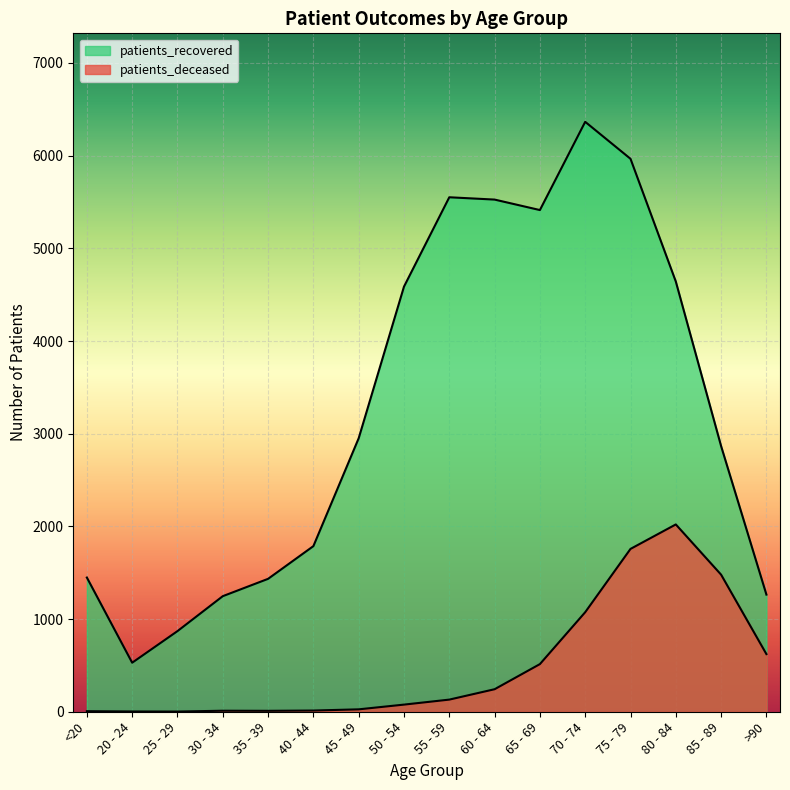

Reading right to left, transcribe all the data shown in this chart.

patients_deceased: >90=622	85 - 89=1479	80 - 84=2021	75 - 79=1757	70 - 74=1074	65 - 69=514	60 - 64=243	55 - 59=131	50 - 54=77	45 - 49=26	40 - 44=13	35 - 39=10	30 - 34=11	25 - 29=2	20 - 24=3	<20=6
patients_recovered: >90=1264	85 - 89=2866	80 - 84=4642	75 - 79=5966	70 - 74=6365	65 - 69=5413	60 - 64=5526	55 - 59=5551	50 - 54=4587	45 - 49=2951	40 - 44=1787	35 - 39=1434	30 - 34=1247	25 - 29=870	20 - 24=529	<20=1448